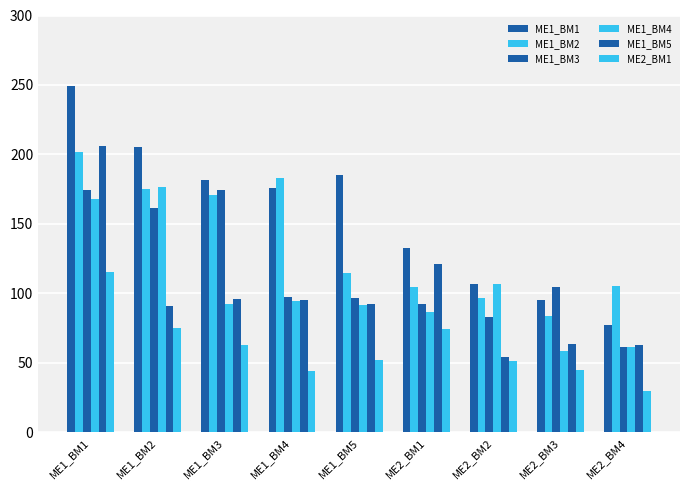

What is the average value of the ME1_BM5 series?

98.1